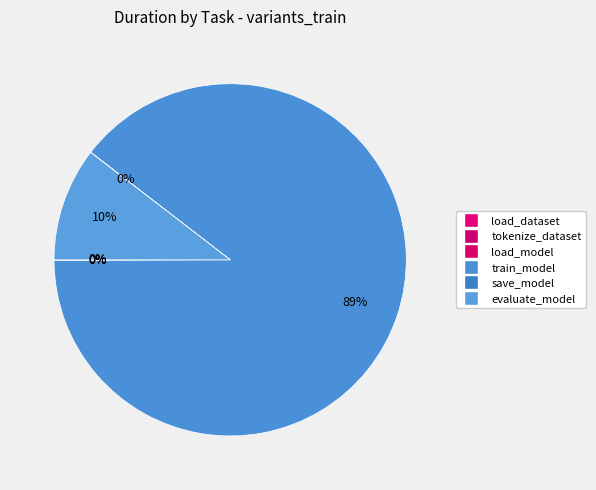

Which slice is the smallest?

tokenize_dataset